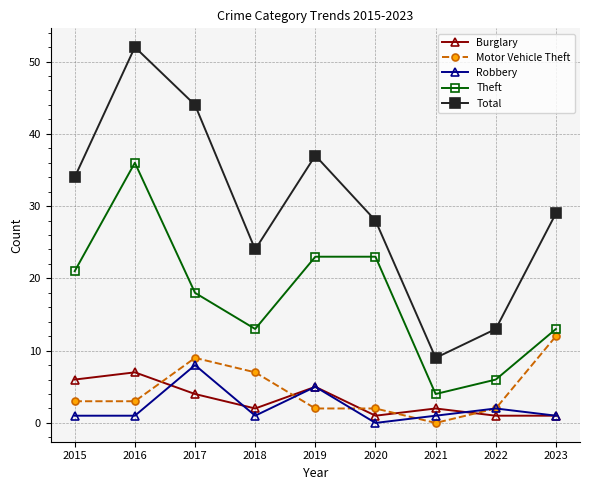

At which category is the sum across all series the highest?

2016